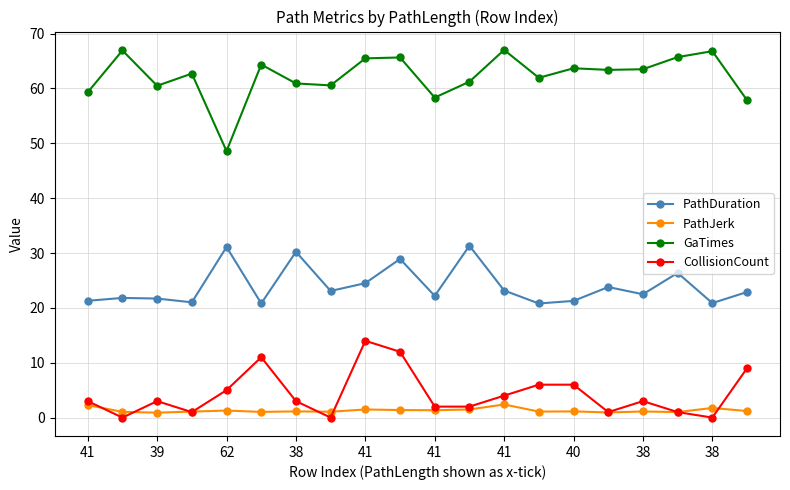

Count the number of categories in the chart.

20